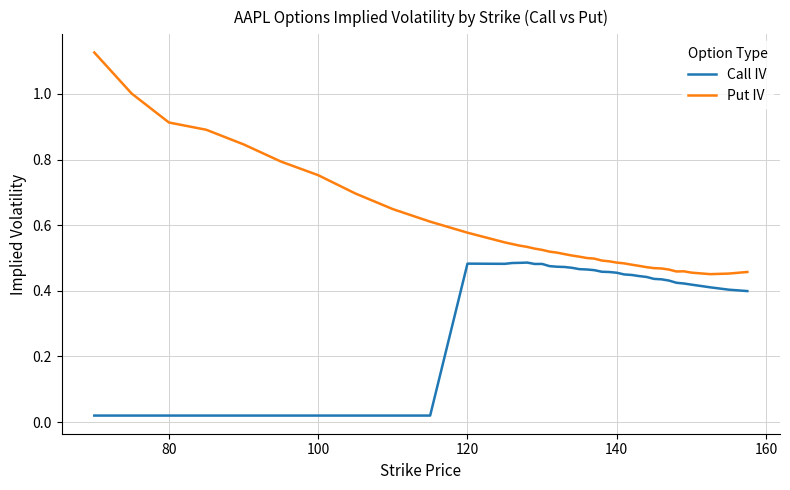

Which series has the largest range (max minus min)?

Put IV